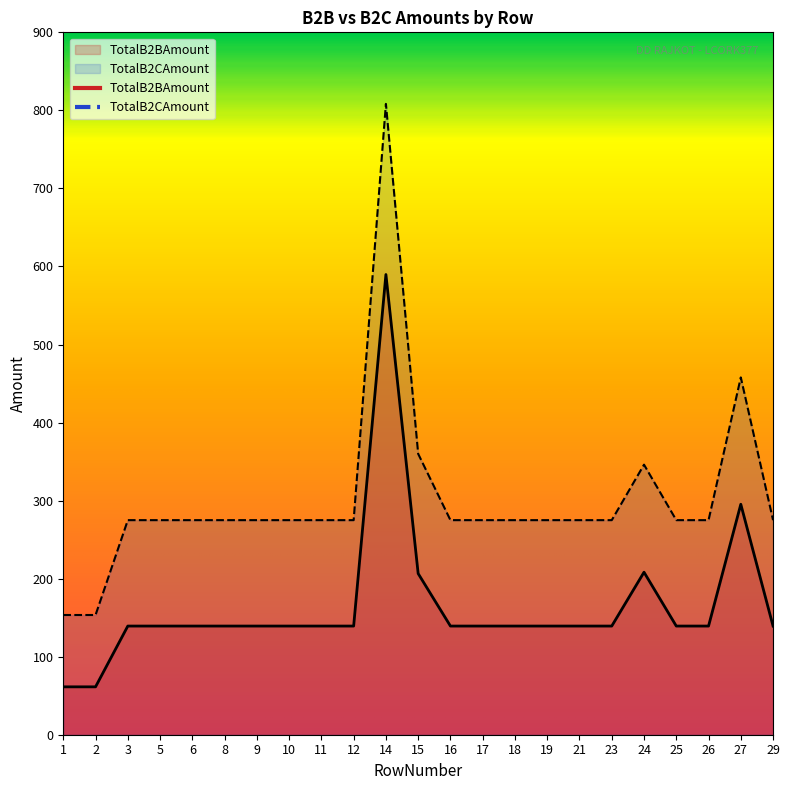

Which series has the largest range (max minus min)?

TotalB2CAmount